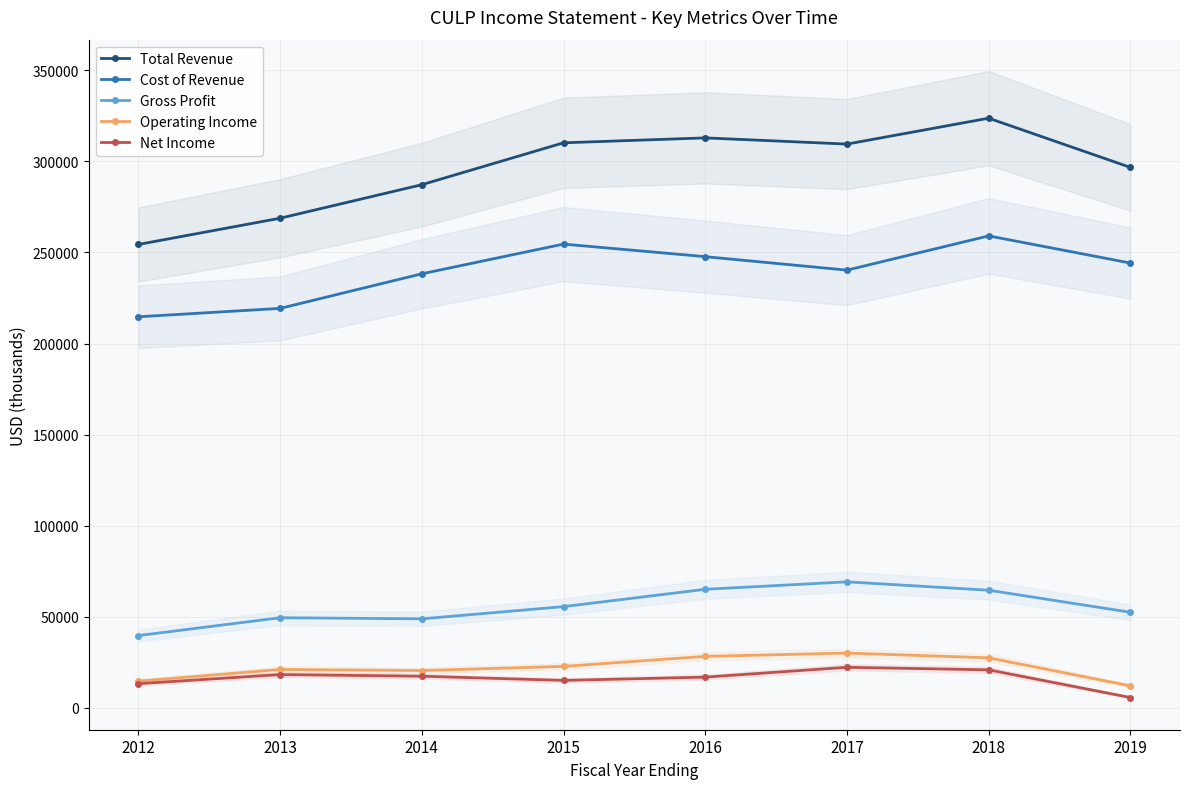

True or false: Net Income has a value of 17400 at 2014.

True